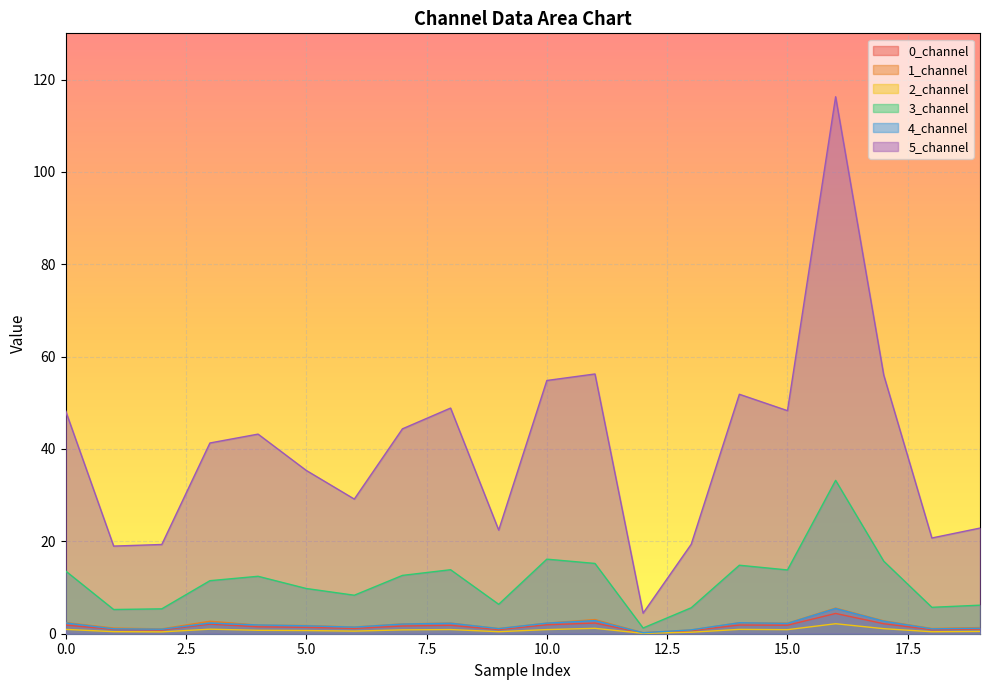

What is the difference between the highest and lowest values at 3?

40.3